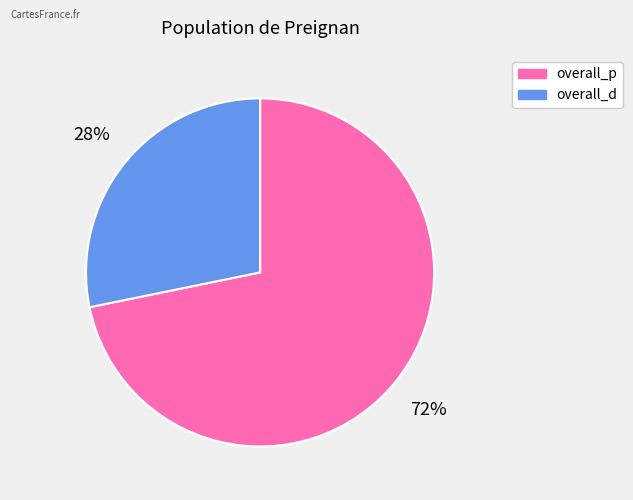

Which category accounts for the majority?

overall_p